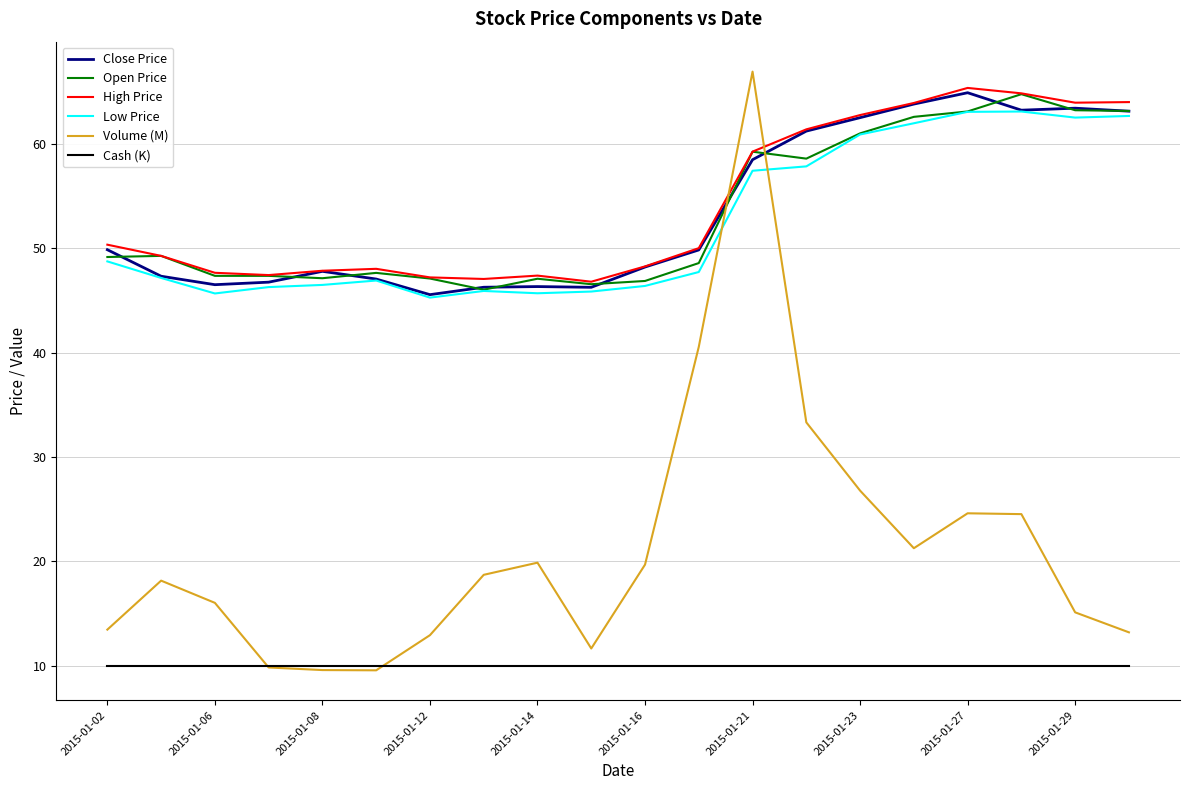

Which series has the widest spread of values?

Volume (M)